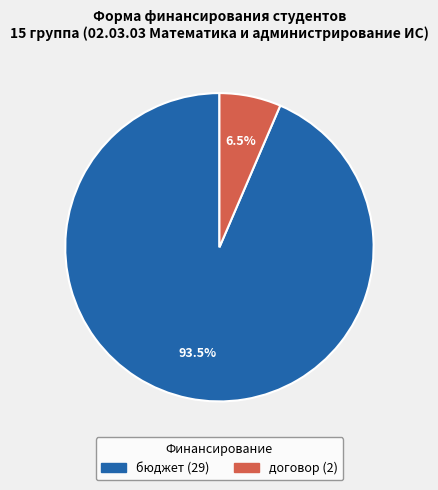

Rank the categories by value from highest to lowest.

бюджет, договор